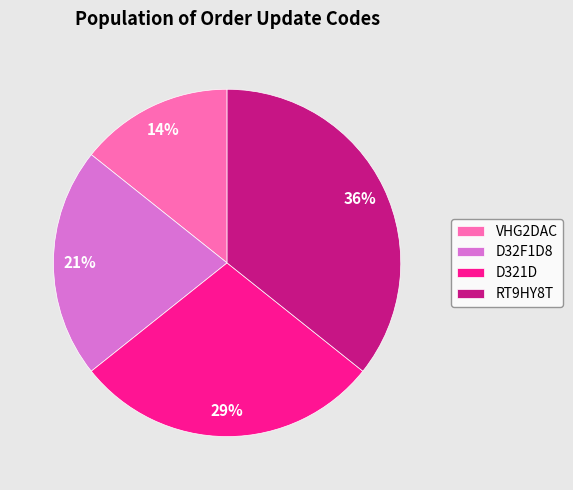

How many segments does this pie chart have?

4